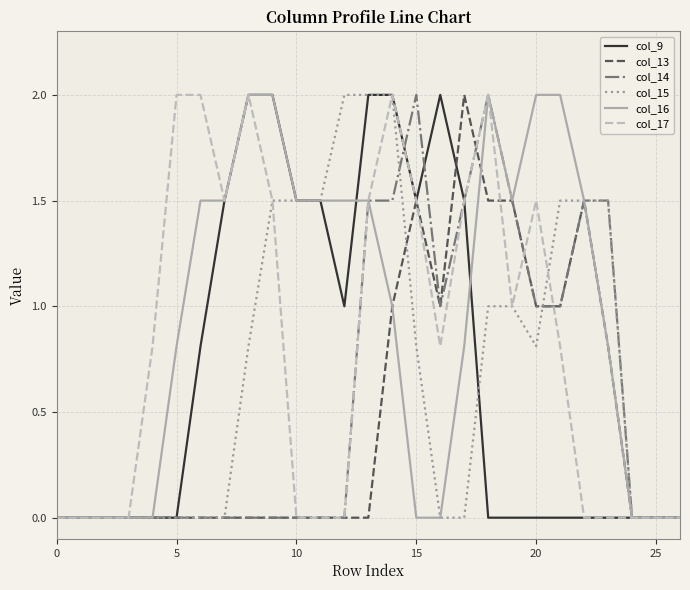

Which series has the largest total across all categories?

col_16